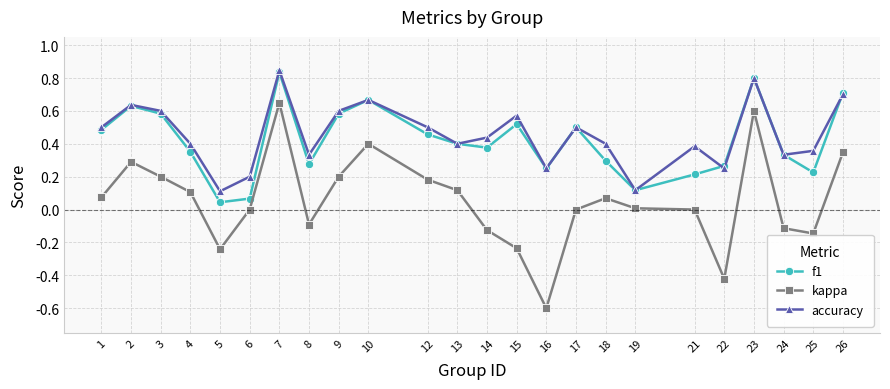

What is the sum of all f1 values?

10.0